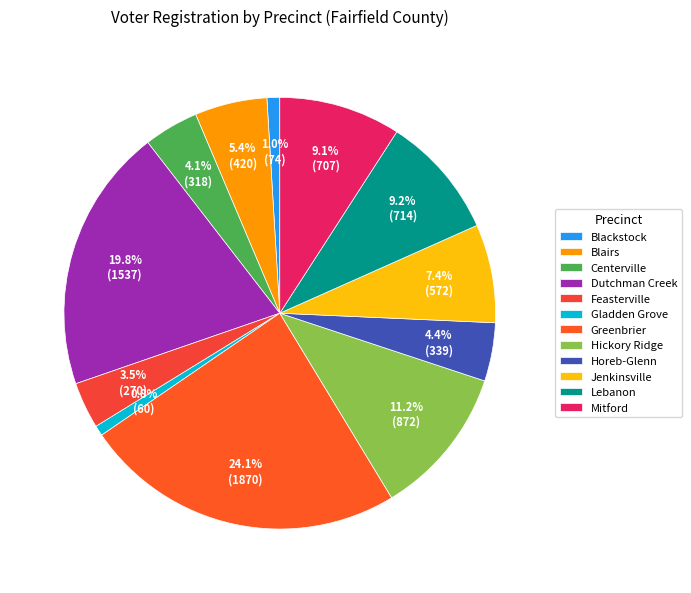

Do Jenkinsville and Hickory Ridge together represent more than half of the pie?

No